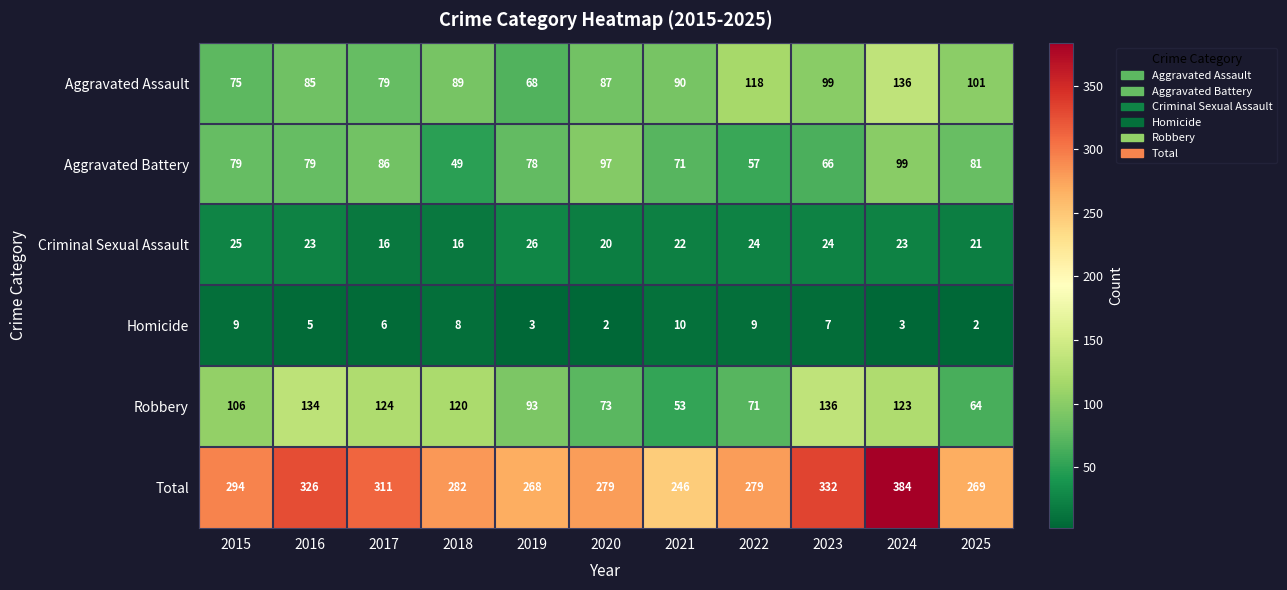

At which label is Robbery closest to 94?

2019